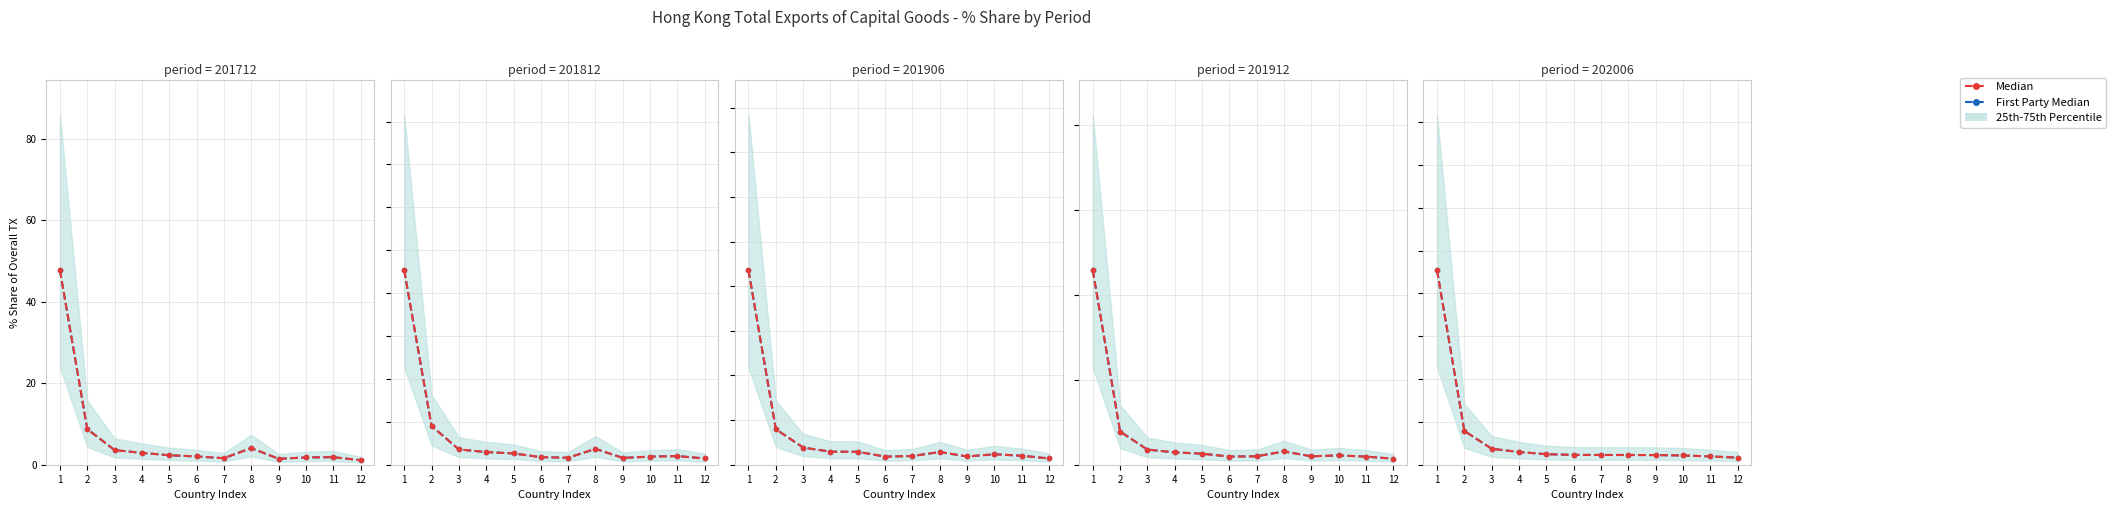

Where do Median and First Party Median first cross each other?

2 and 3